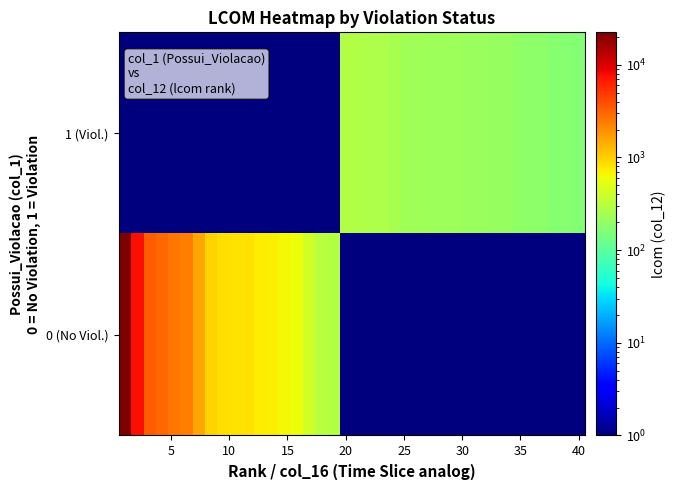

Count the number of categories in the chart.

38